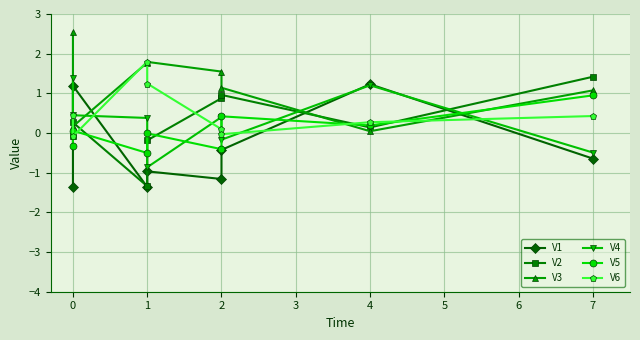

True or false: V2 has a value of 1.4 at 2.

False